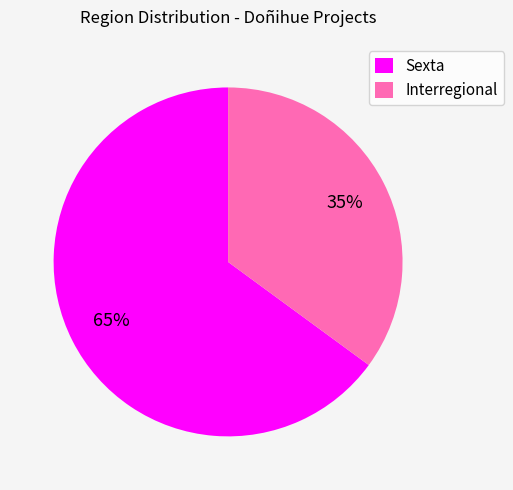

Count the number of slices in the pie.

2